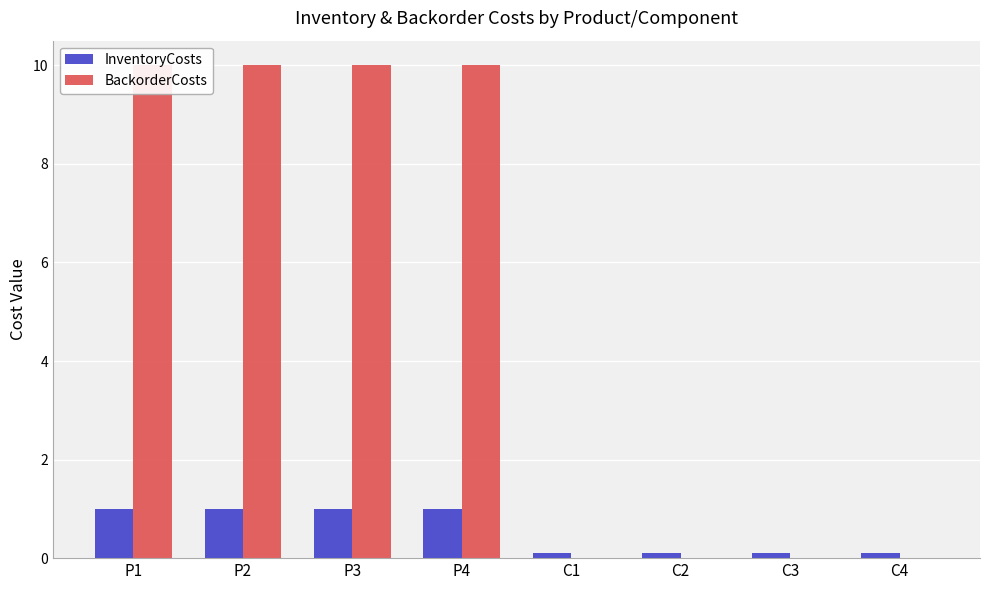

Is it true that InventoryCosts equals 0.0 at C1?

False